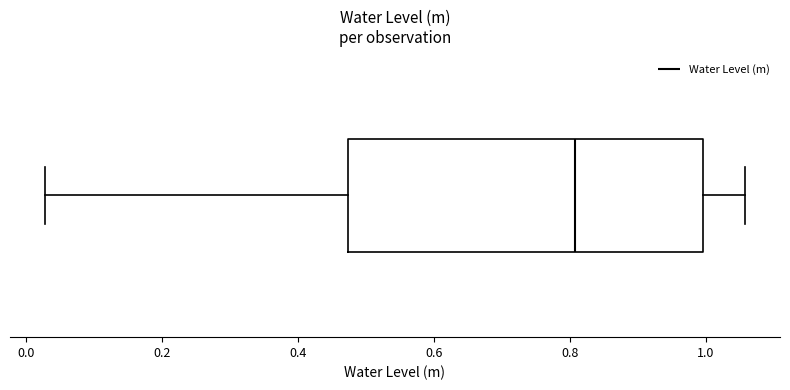

Read this box plot against the x-axis: the position of the median line, the range covered by the box, and the ends of both whiskers. The values are not printed on the chart, so give them approximately, as read against the axis.

median 0.80, box 0.48 to 1.00, whiskers 0.02 to 1.06